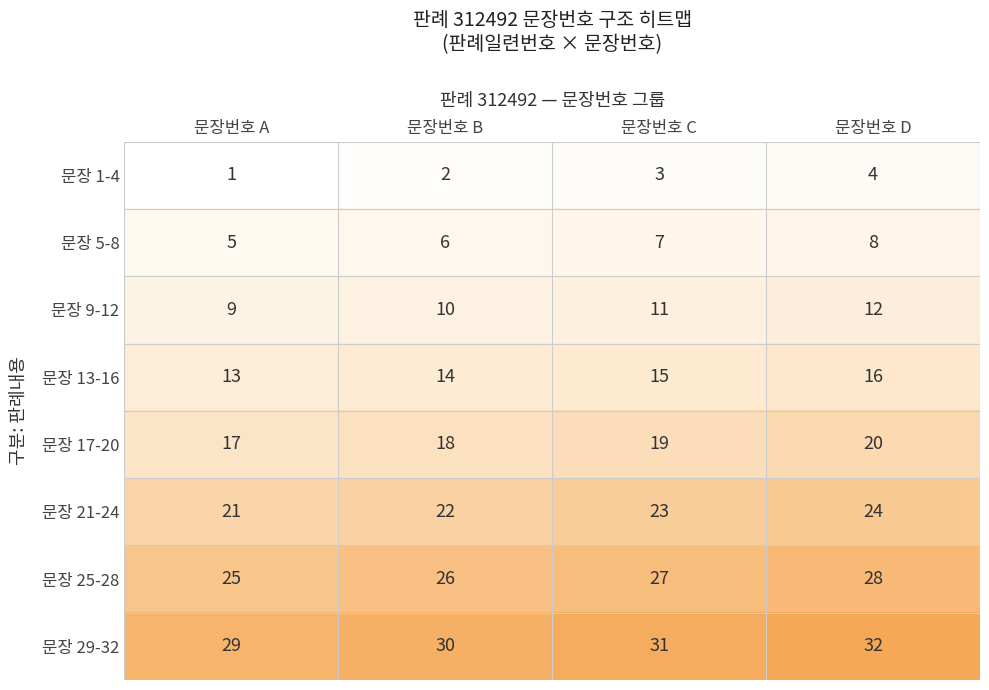

The 문장 13-16 series shows 18 at 문장번호 B. True or false?

False